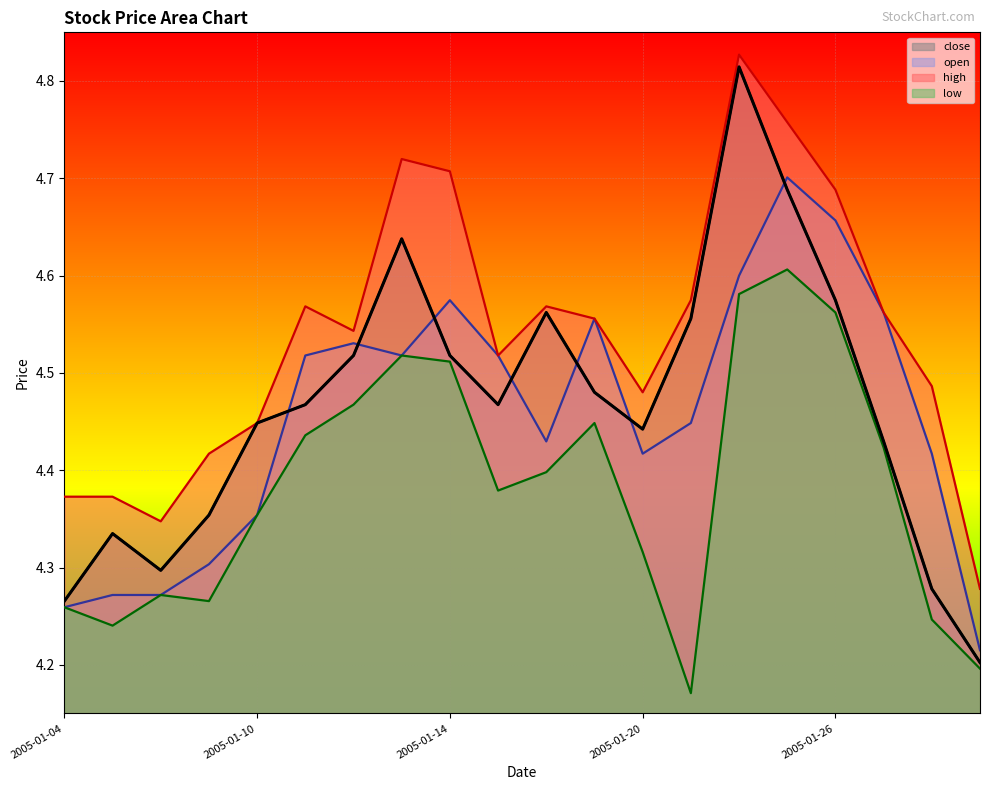

Rank the categories by low value from highest to lowest.

2005-01-25, 2005-01-24, 2005-01-26, 2005-01-13, 2005-01-14, 2005-01-12, 2005-01-19, 2005-01-11, 2005-01-27, 2005-01-18, 2005-01-17, 2005-01-10, 2005-01-20, 2005-01-06, 2005-01-07, 2005-01-04, 2005-01-28, 2005-01-05, 2005-01-31, 2005-01-21